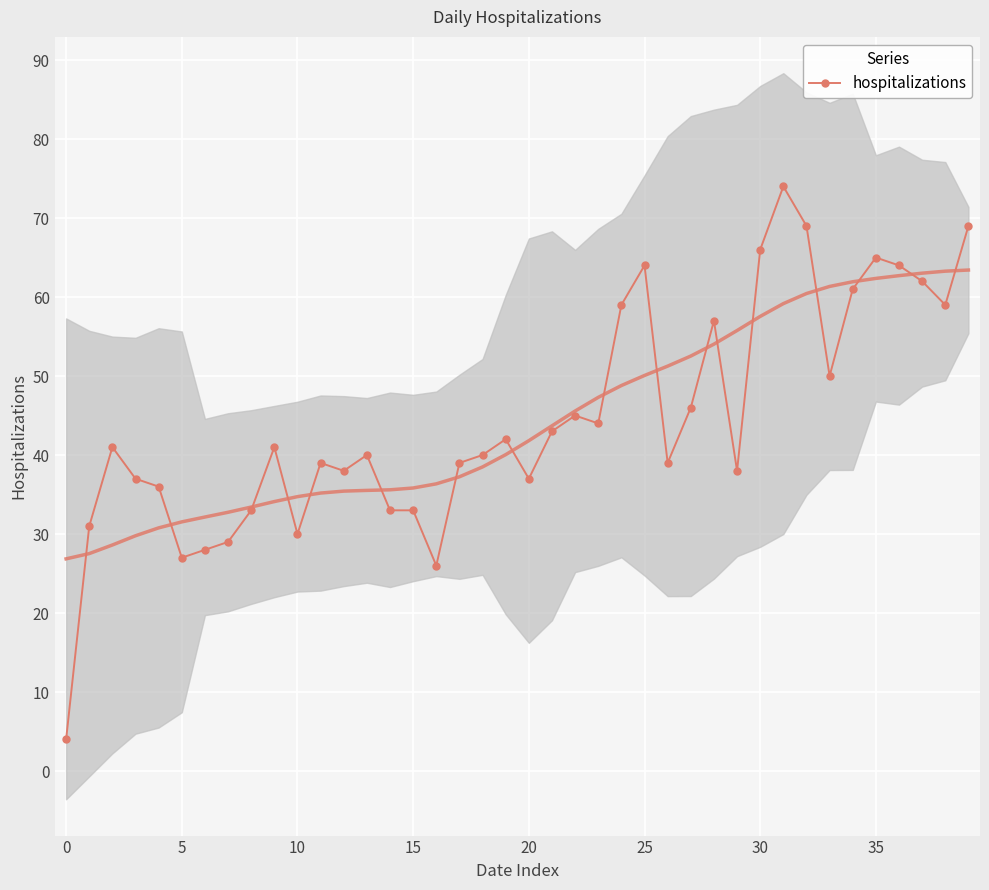

What is the change in value from 26 to 38?

+20